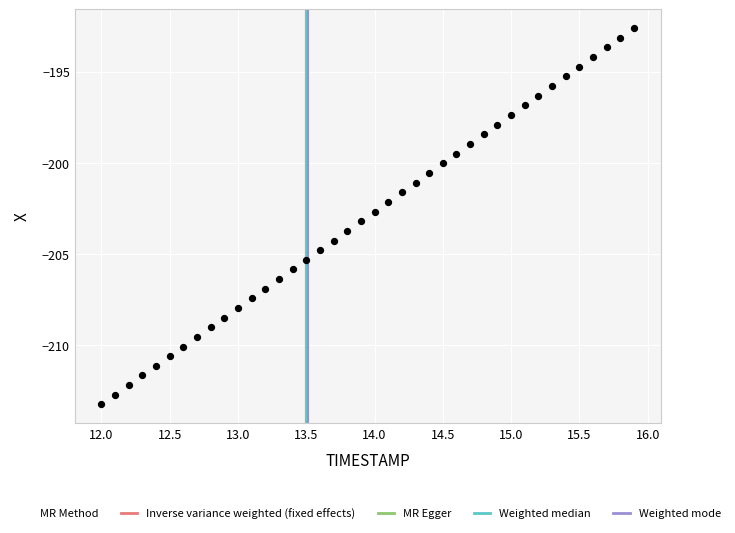

What is the range of X values (max minus min)?

3.9